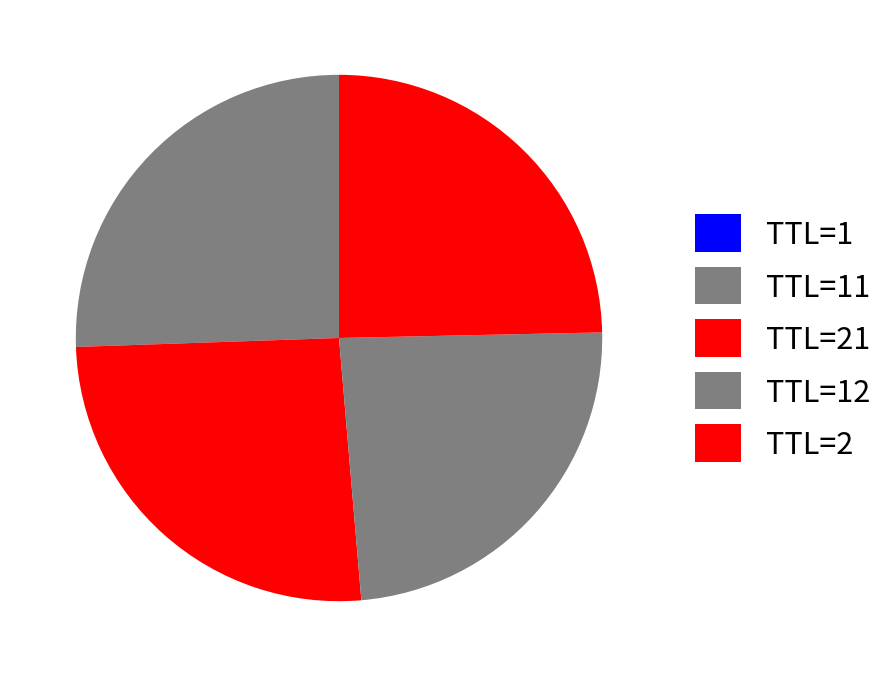

To the nearest percent, what is the difference between the TTL=21 and TTL=2 slice percentages?

1%